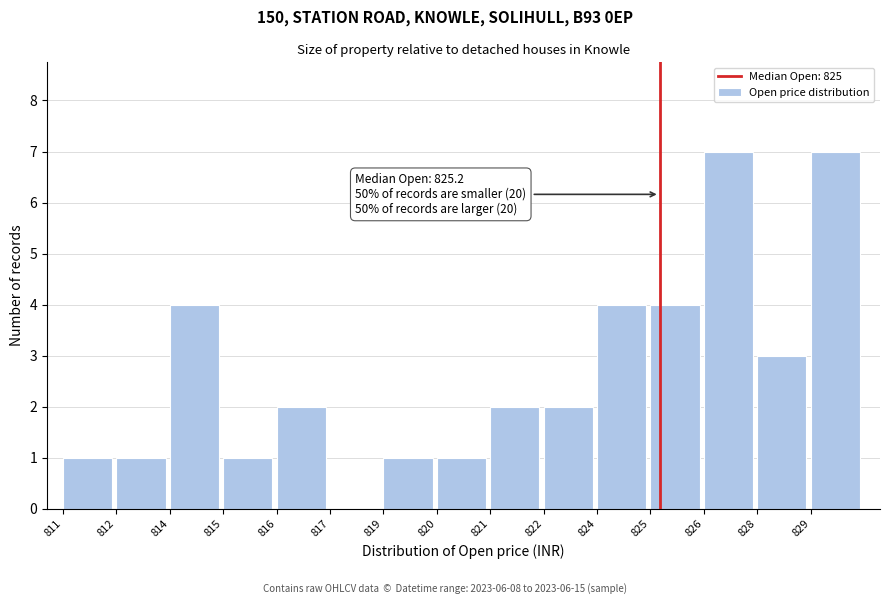

Reading left to right, what are all the values shown in this chart?

811=1	812=1	814=4	815=1	816=2	817=0	819=1	820=1	821=2	822=2	824=4	825=4	826=7	828=3	829=7